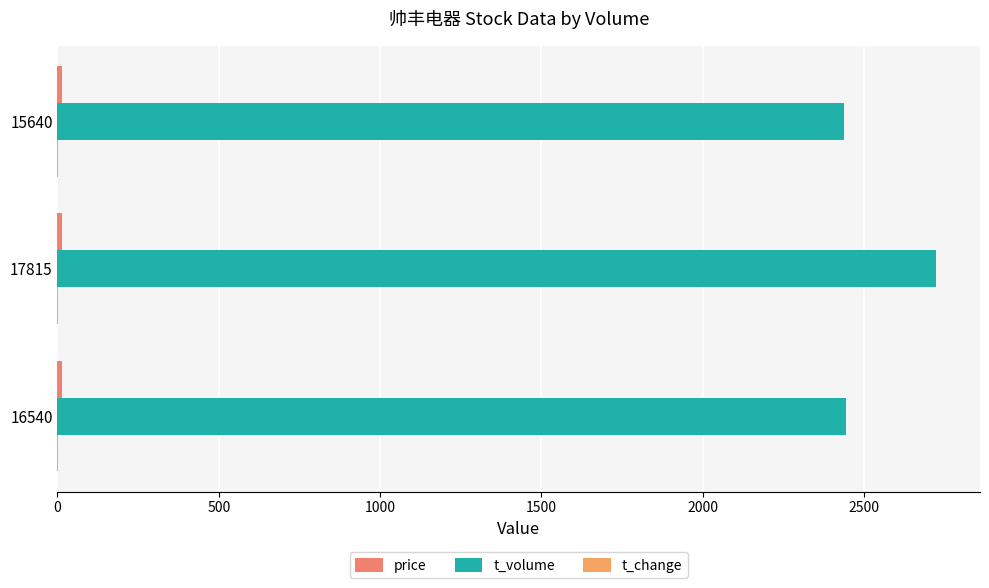

How many data points does each series have?

3